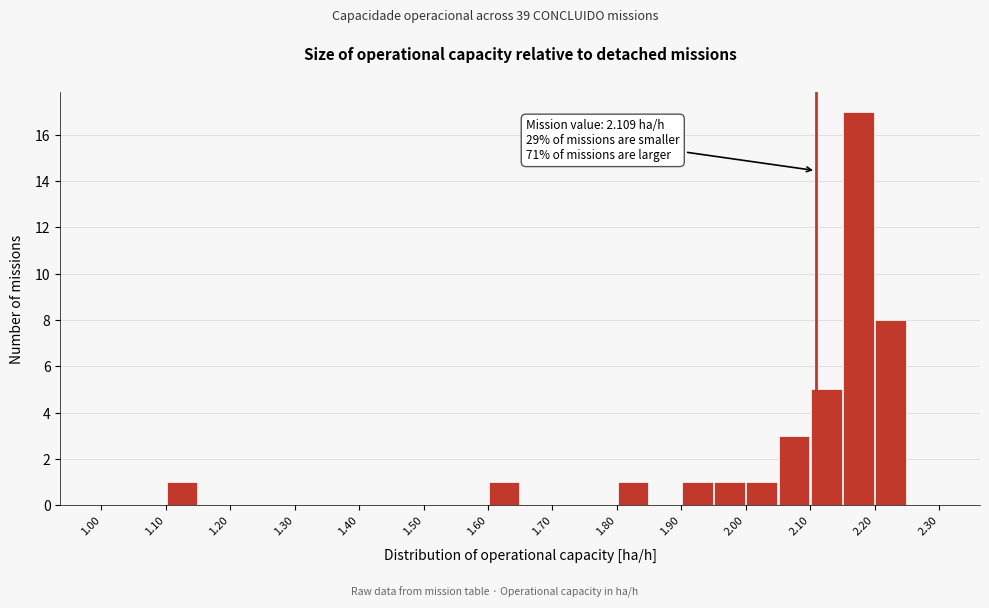

Which range on the x-axis has the tallest bar?

2.15 to 2.20